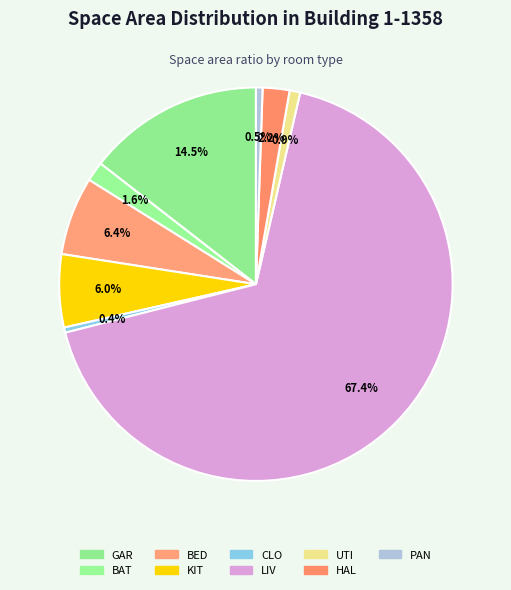

Which has a higher value, HAL or GAR?

GAR